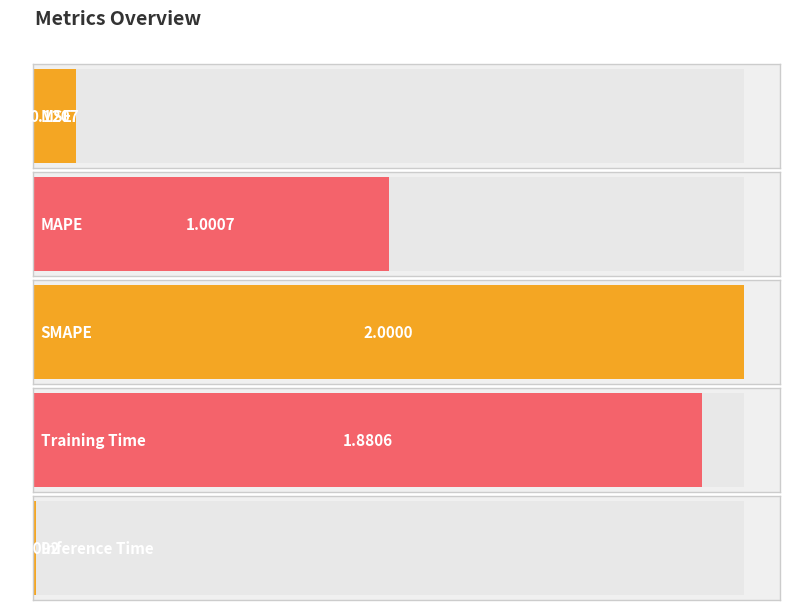

List the labels in order of value, largest first.

SMAPE, Training Time, MAPE, MSE, Inference Time